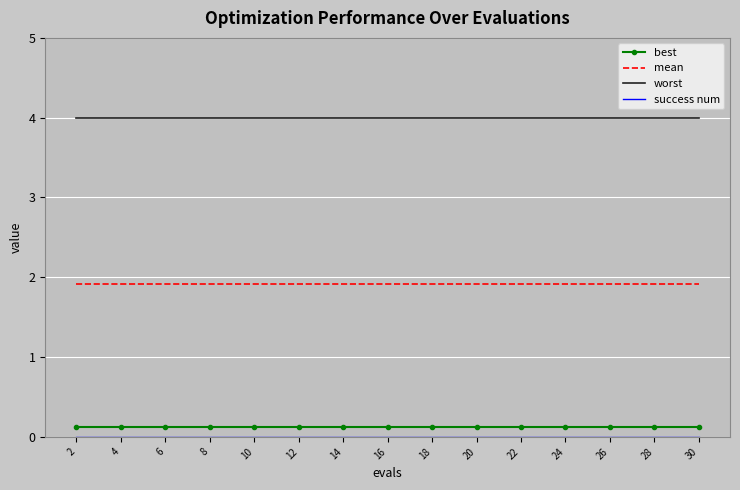

How many categories are shown in the chart?

15